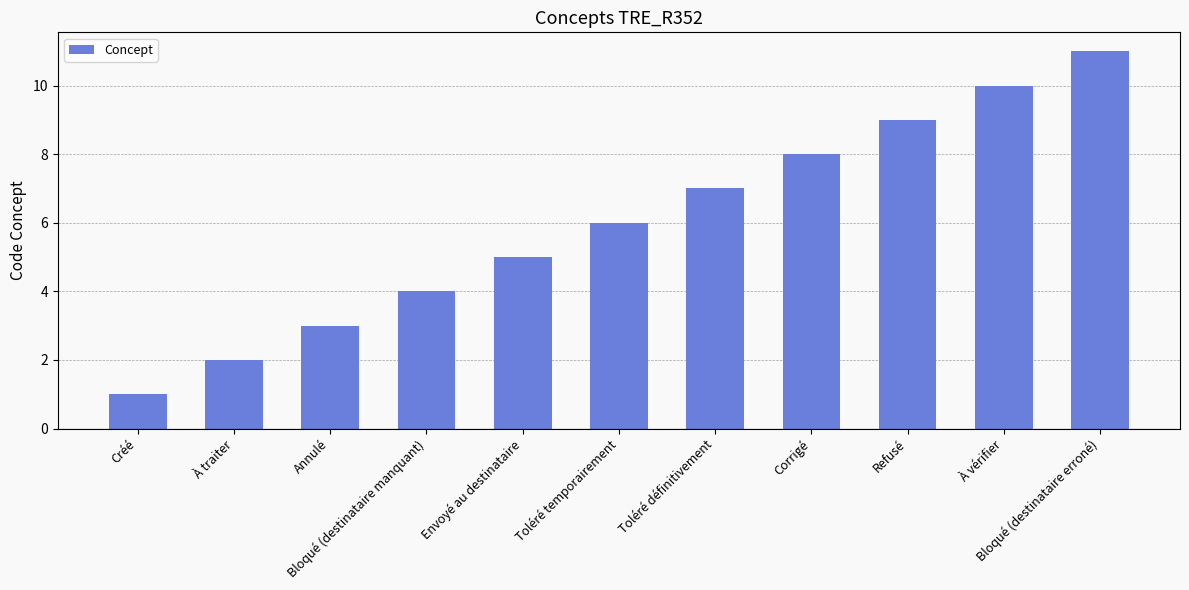

What is the label of the 11th bar from the left?

Bloqué (destinataire erroné)